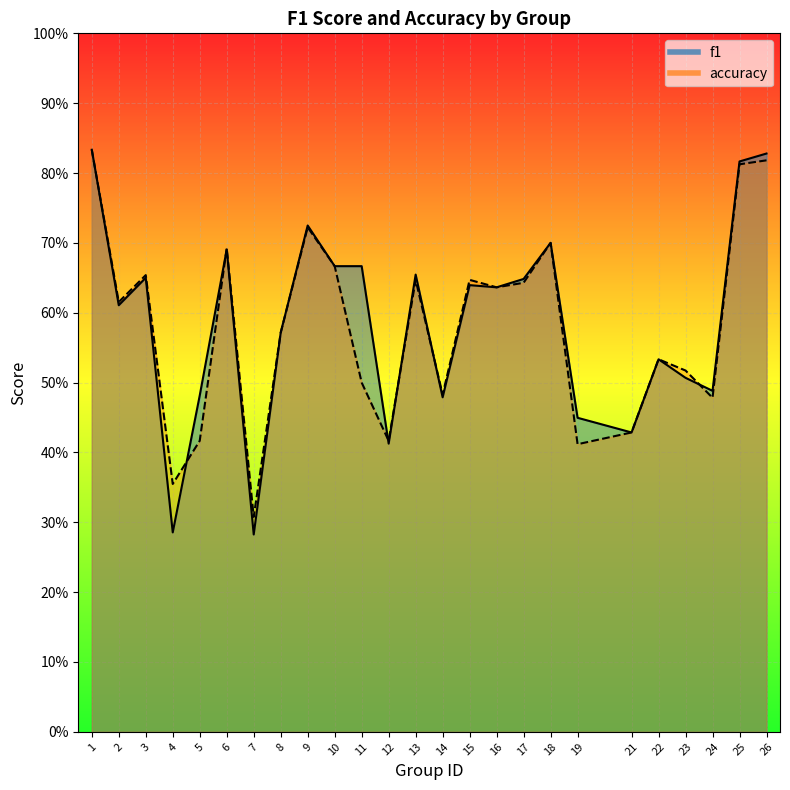

What is the value of the f1 point at the 18th from the left?

0.7